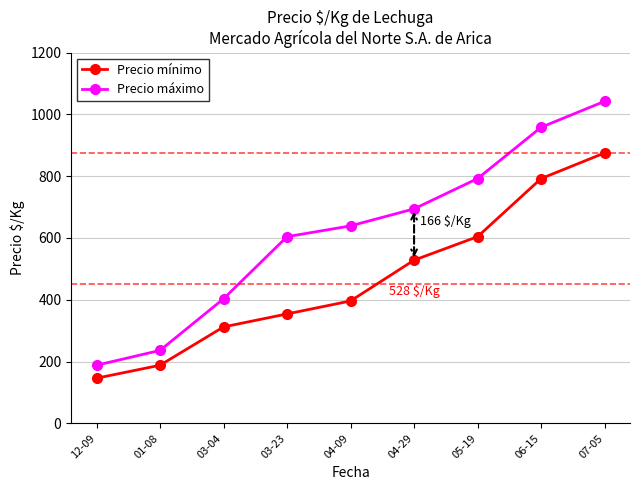

What is the average value of the Precio mínimo series?

466